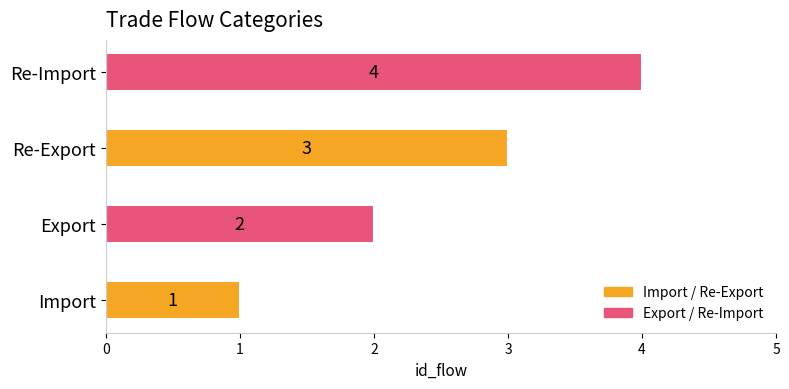

What is the approximate value at Re-Import?

4